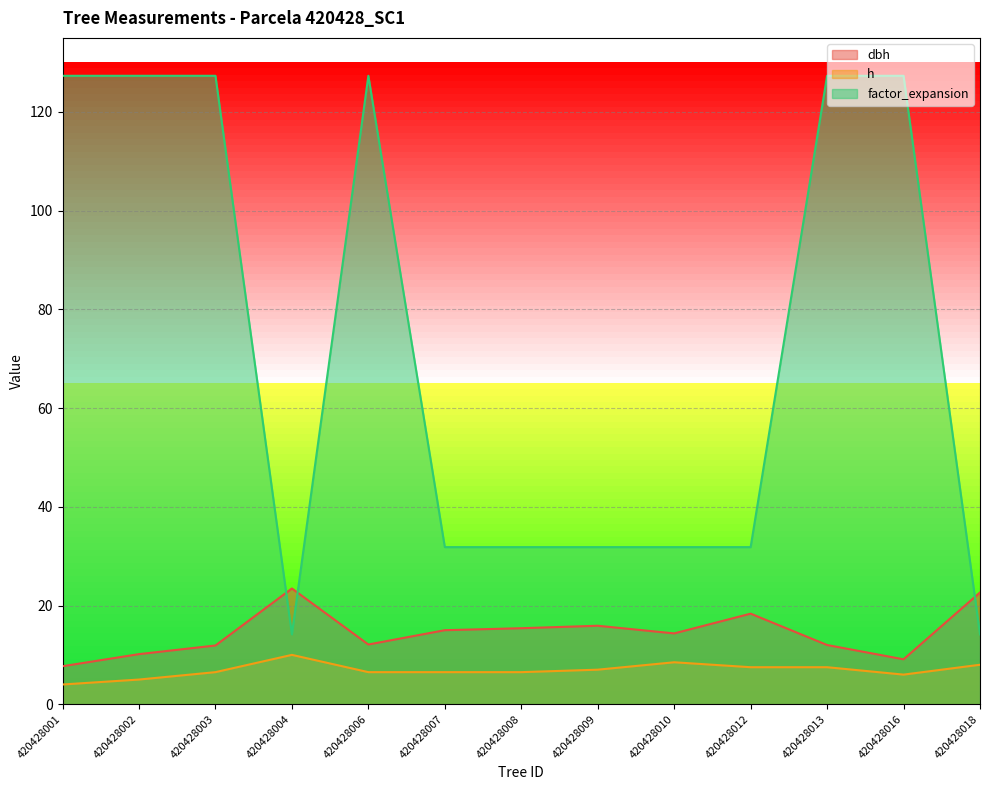

Where is the first local minimum for dbh?

420428006